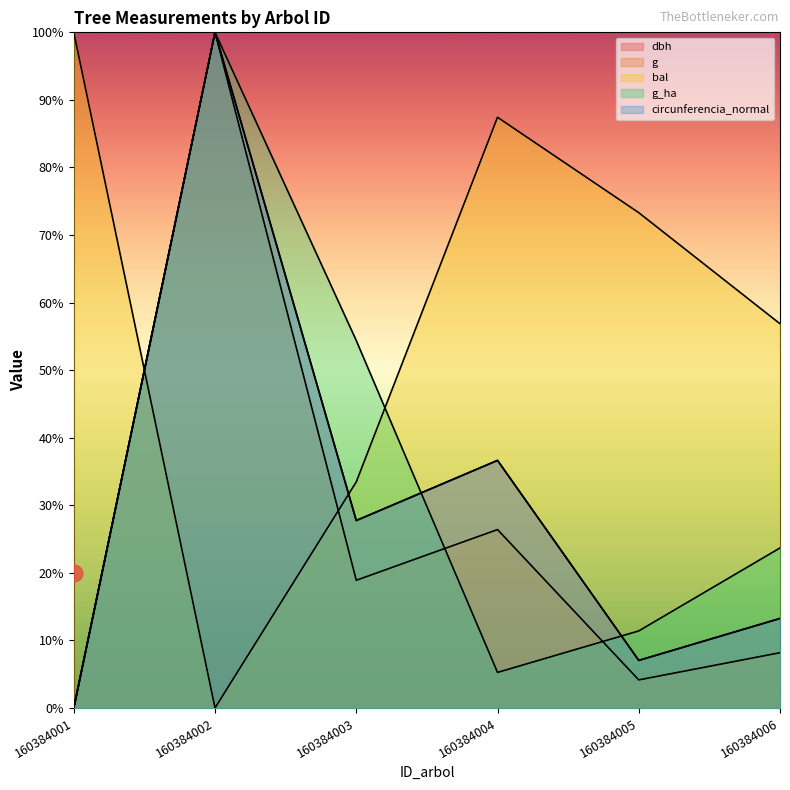

Rank the categories by dbh value from lowest to highest.

160384001, 160384005, 160384006, 160384003, 160384004, 160384002